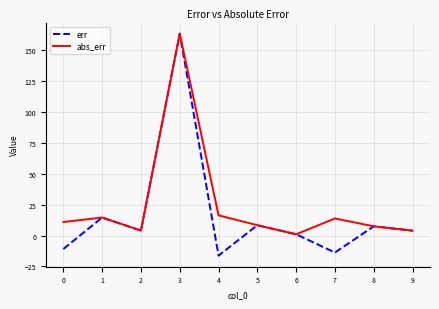

True or false: abs_err has a value of 16.3 at 4.

True